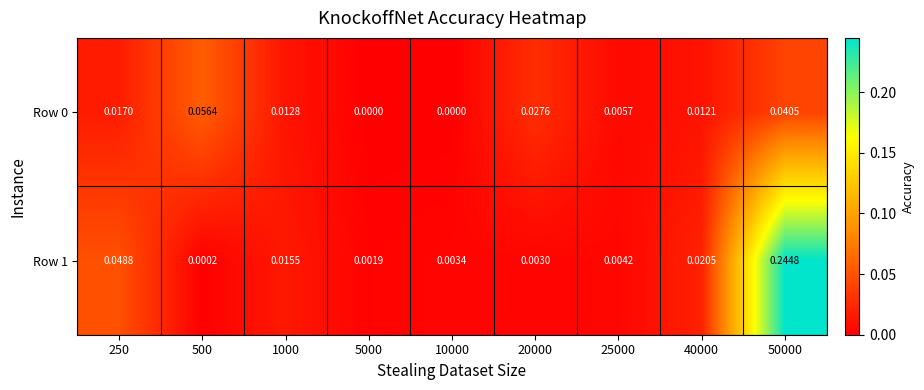

Is the value of Row 1 at 50000 greater than the value of Row 0 at 1000?

Yes